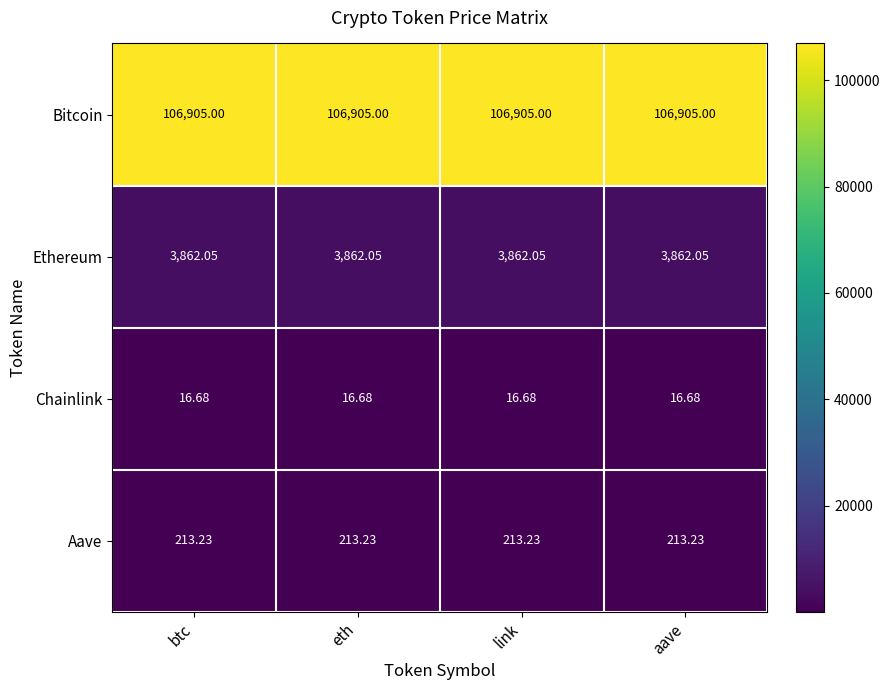

List the series in order of their peak value, highest first.

Bitcoin, Ethereum, Aave, Chainlink